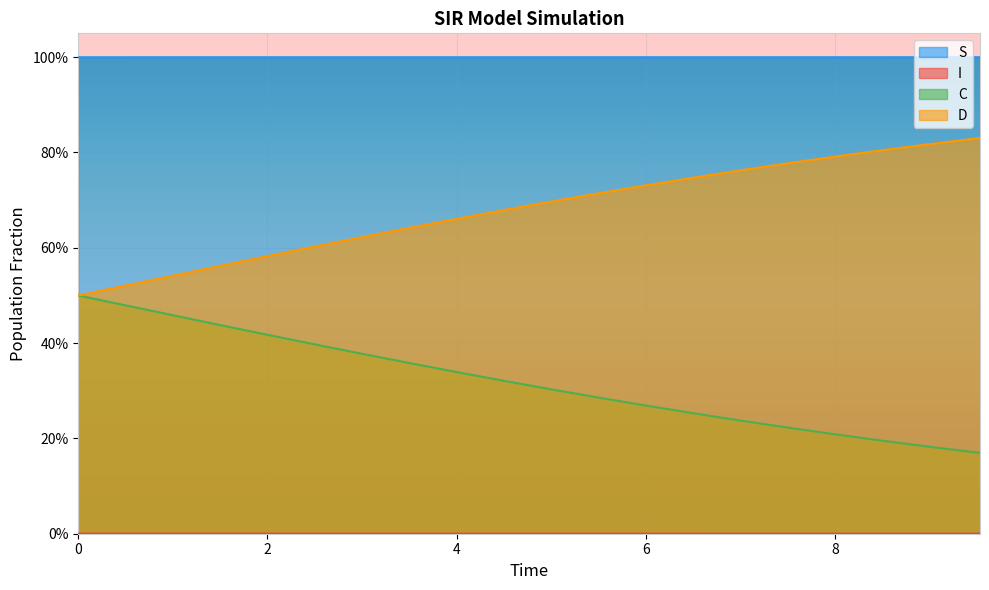

Reading left to right, list all the values displayed in this chart.

S: 1.0	1.0	1.0	1.0	1.0	1.0	1.0	1.0	1.0	1.0	1.0	1.0	1.0	1.0	1.0	1.0	1.0	1.0	1.0	1.0
I: 0.0	0.0	0.0	0.0	0.0	0.0	0.0	0.0	0.0	0.0	0.0	0.0	0.0	0.0	0.0	0.0	0.0	0.0	0.0	0.0
C: 0.5	0.5	0.5	0.4	0.4	0.4	0.4	0.4	0.3	0.3	0.3	0.3	0.3	0.3	0.2	0.2	0.2	0.2	0.2	0.2
D: 0.5	0.5	0.5	0.6	0.6	0.6	0.6	0.6	0.7	0.7	0.7	0.7	0.7	0.7	0.8	0.8	0.8	0.8	0.8	0.8